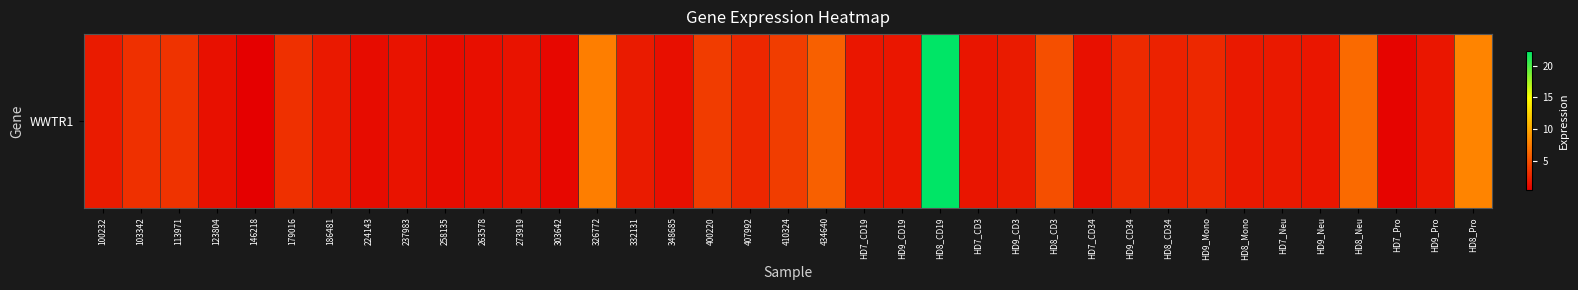

Which label corresponds to the largest value in the chart?

HD8_CD19